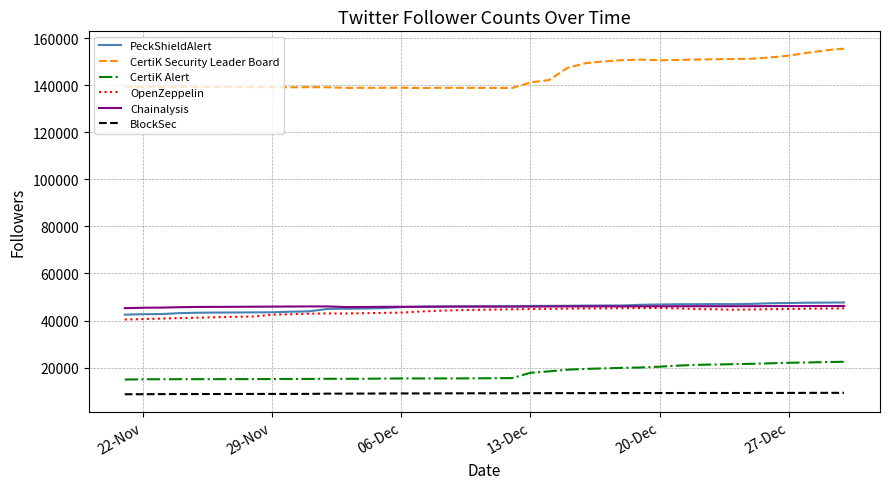

Is this an area chart (filled region under the line)?

No